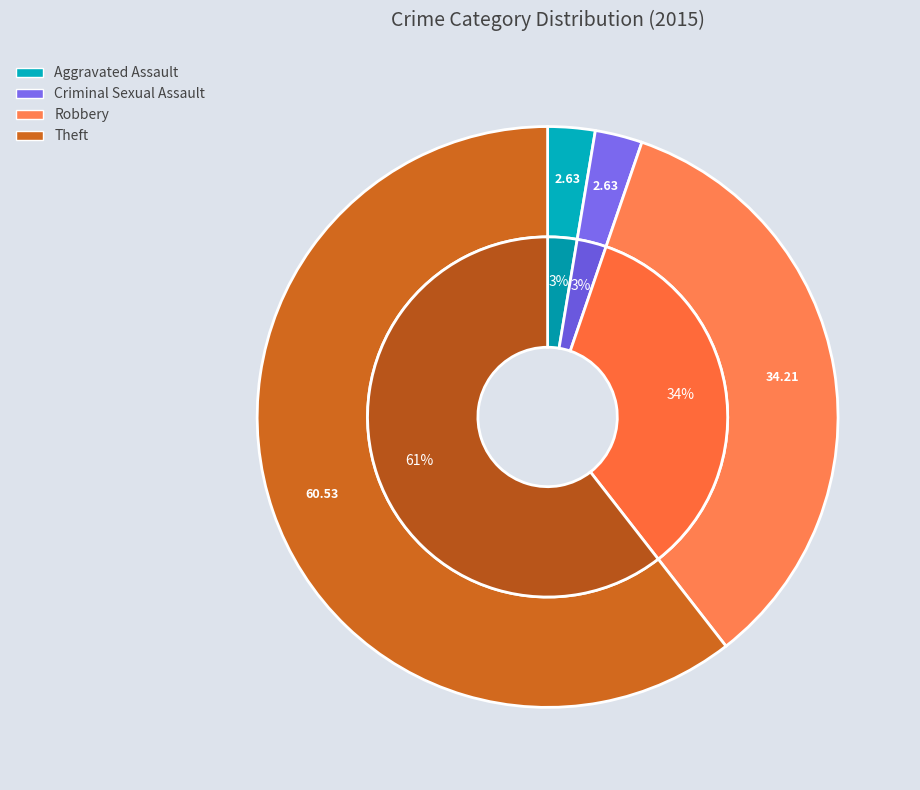

The Theft slice represents 61% of the pie. True or false?

True